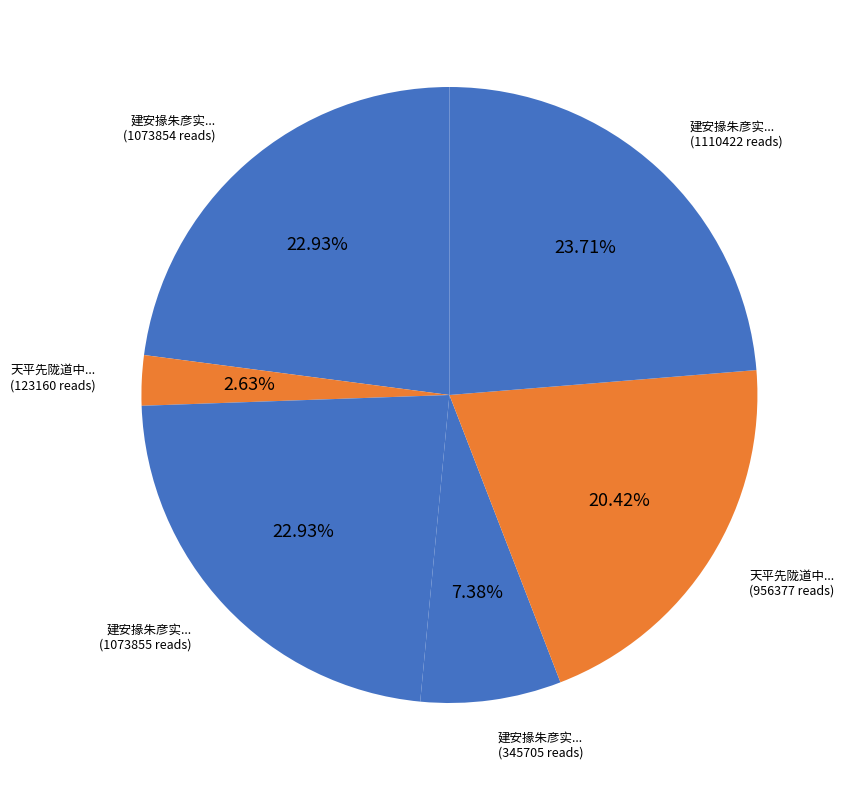

How many segments does this pie chart have?

6